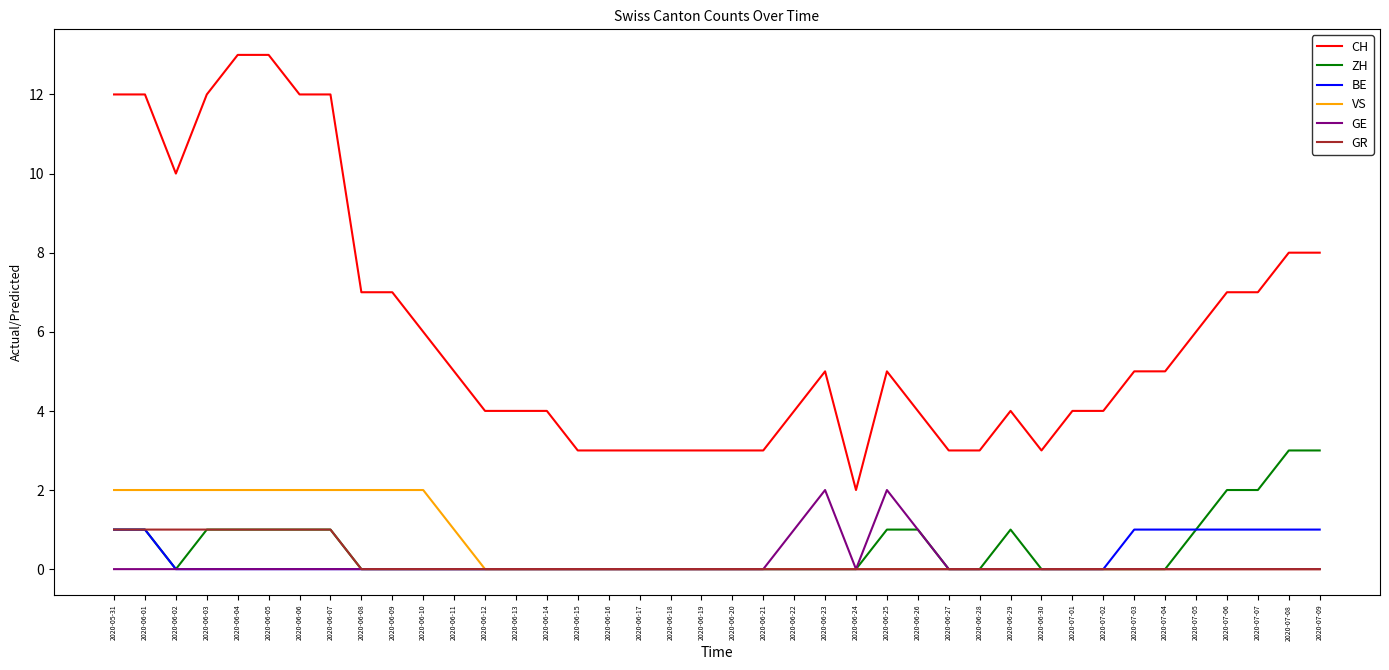

Is this an area chart (filled region under the line)?

No